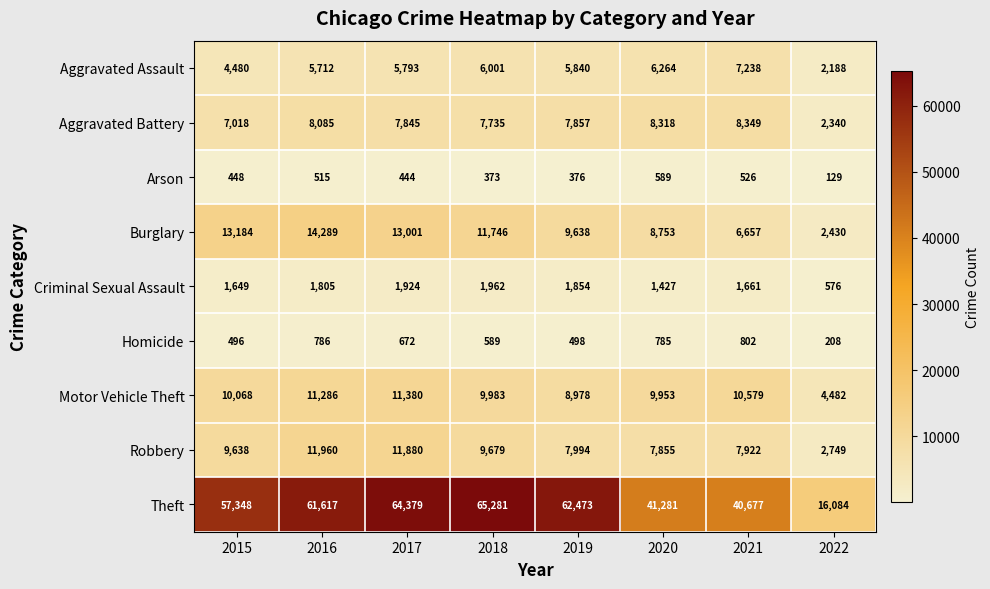

Which series has the largest range (max minus min)?

Theft